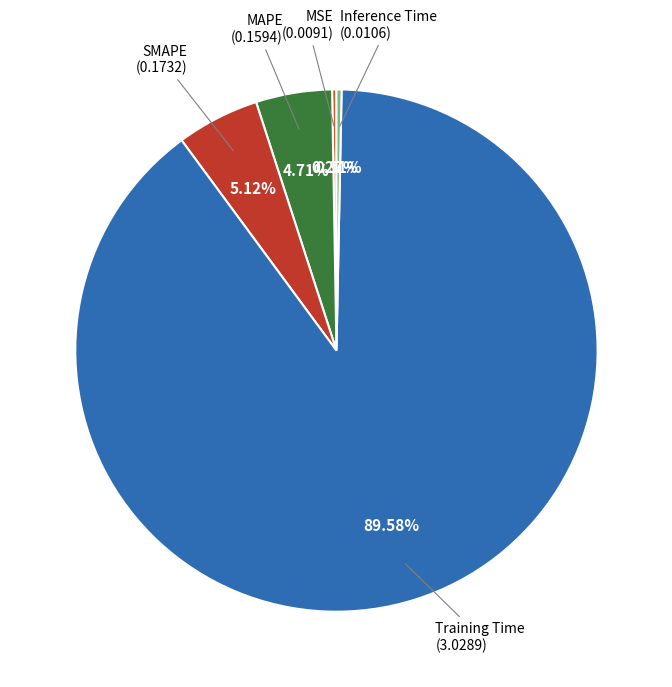

To the nearest percent, what is the average slice percentage?

20%